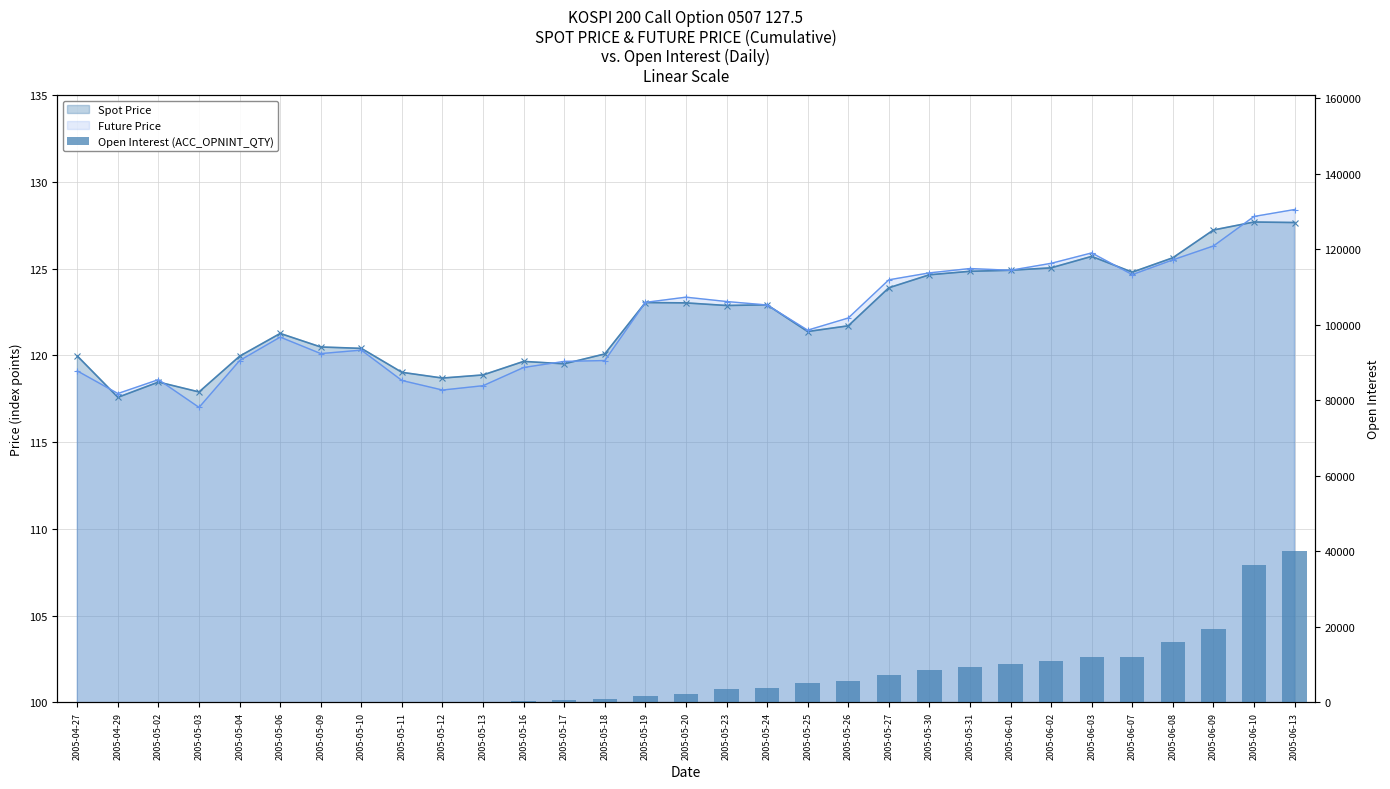

Which has a higher value, 2005-06-02 or 2005-06-09?

2005-06-09